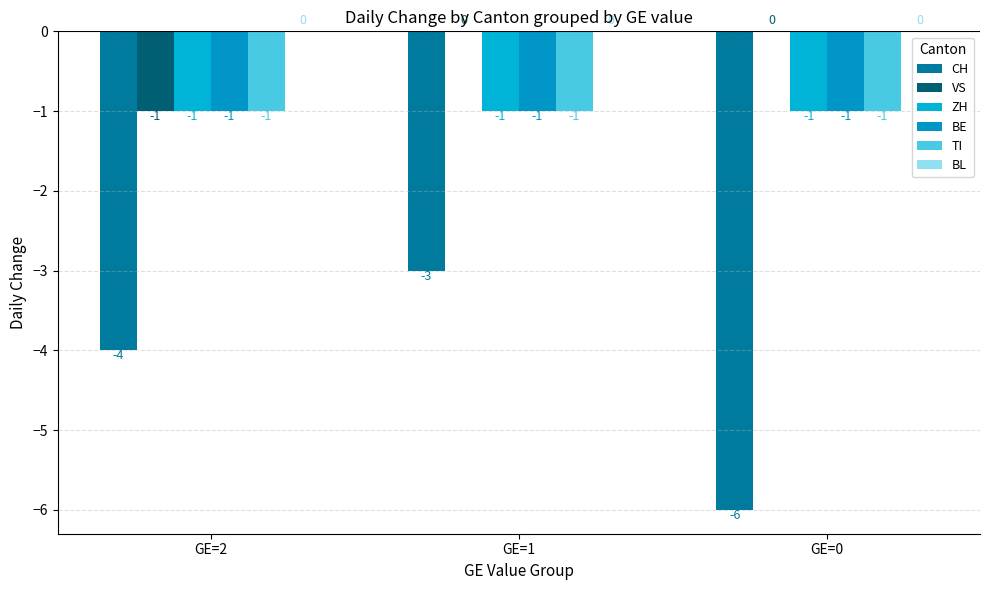

Reading left to right, what are all the values shown in this chart?

CH: GE=2=-4	GE=1=-3	GE=0=-6
VS: GE=2=-1	GE=1=0	GE=0=0
ZH: GE=2=-1	GE=1=-1	GE=0=-1
BE: GE=2=-1	GE=1=-1	GE=0=-1
TI: GE=2=-1	GE=1=-1	GE=0=-1
BL: GE=2=0	GE=1=0	GE=0=0